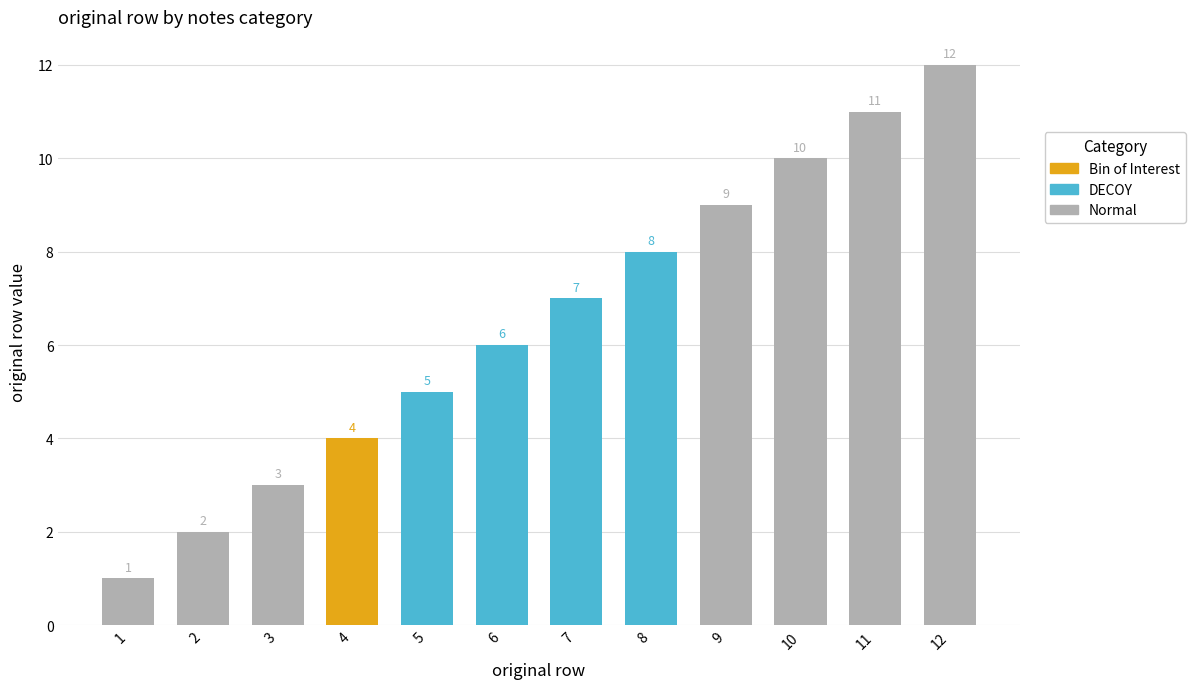

How many values are below 7?

6